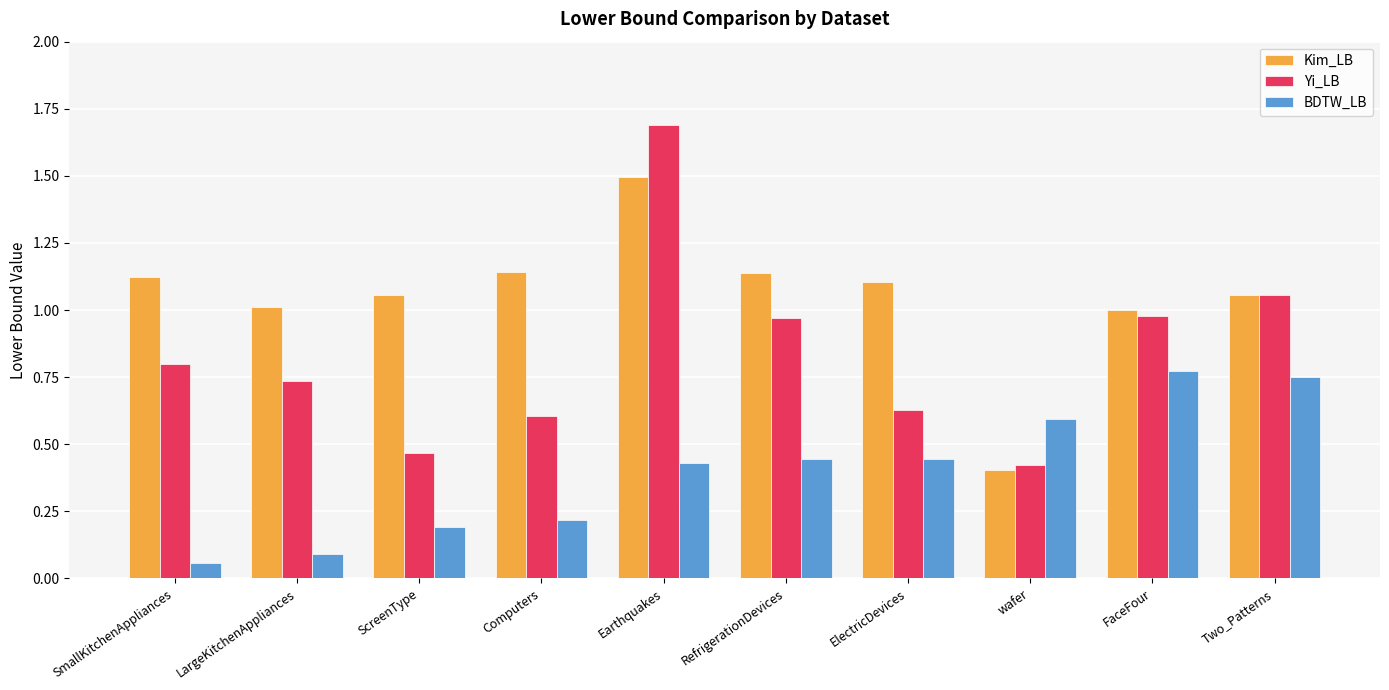

What is the difference between the BDTW_LB values at ScreenType and ElectricDevices?

0.3